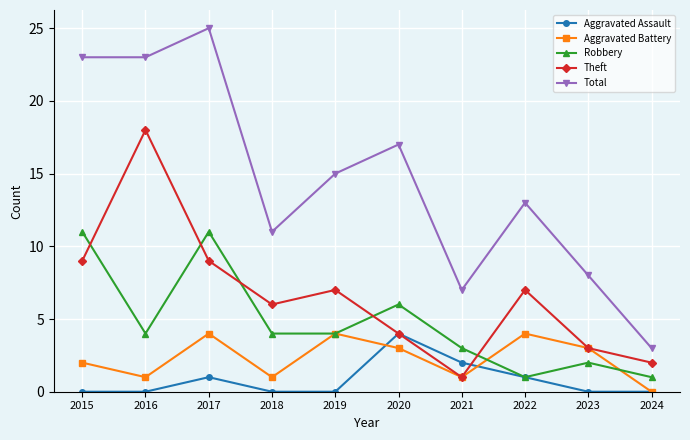

Reading left to right, what are all the values shown in this chart?

Aggravated Assault: 2015=0	2016=0	2017=1	2018=0	2019=0	2020=4	2021=2	2022=1	2023=0	2024=0
Aggravated Battery: 2015=2	2016=1	2017=4	2018=1	2019=4	2020=3	2021=1	2022=4	2023=3	2024=0
Robbery: 2015=11	2016=4	2017=11	2018=4	2019=4	2020=6	2021=3	2022=1	2023=2	2024=1
Theft: 2015=9	2016=18	2017=9	2018=6	2019=7	2020=4	2021=1	2022=7	2023=3	2024=2
Total: 2015=23	2016=23	2017=25	2018=11	2019=15	2020=17	2021=7	2022=13	2023=8	2024=3